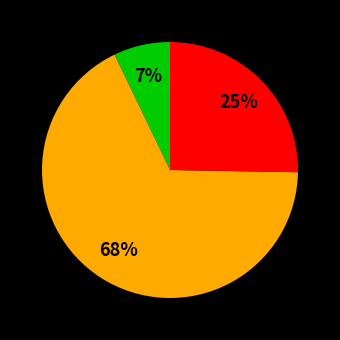

To the nearest percent, what is the average slice percentage?

33%